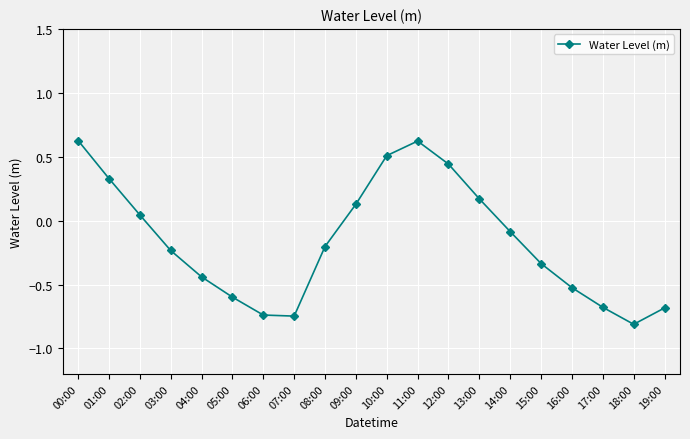

How many data points are above 0?

8